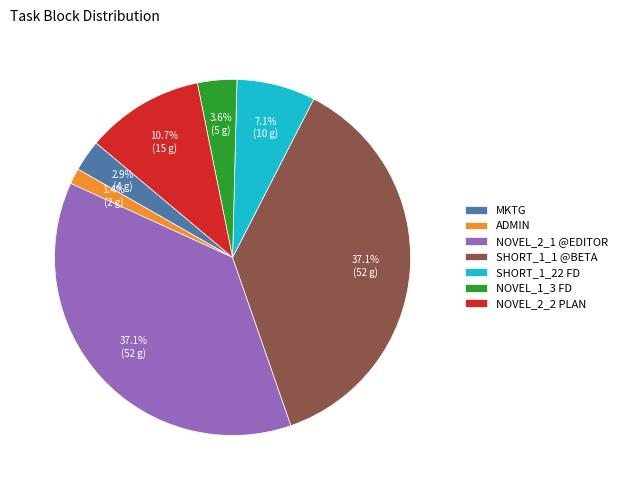

How much of the chart is everything except NOVEL_2_2 PLAN?

89.3%